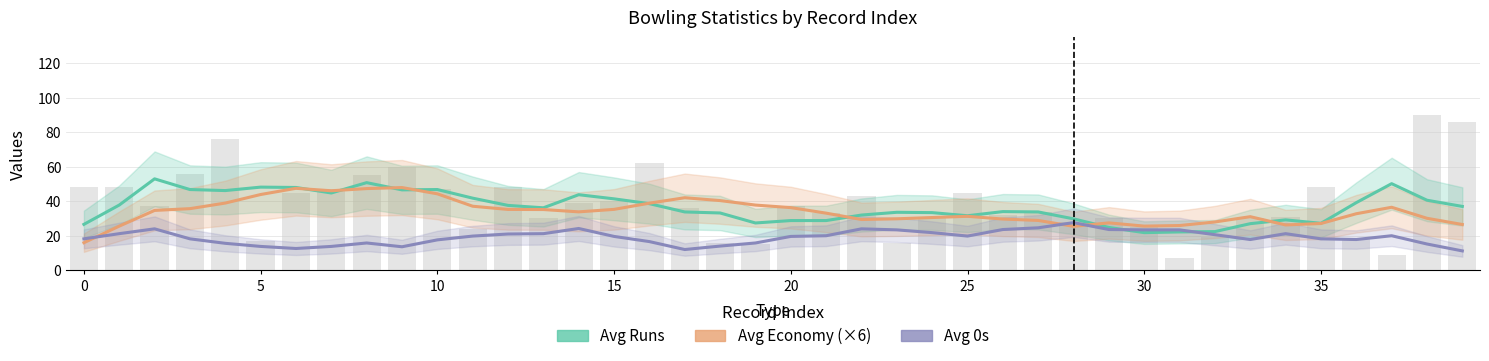

The value of Avg 0s at 0 is 8.0. True or false?

False